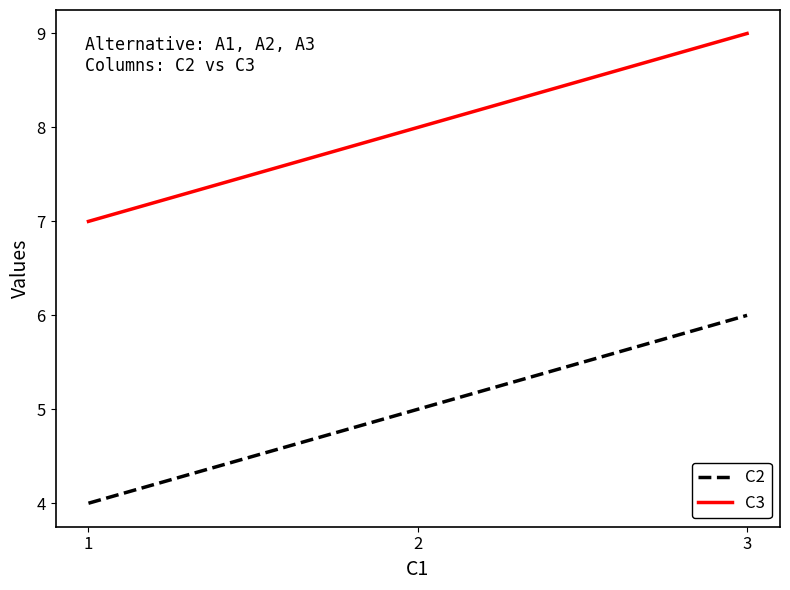

What is the total value across all series at 3?

15